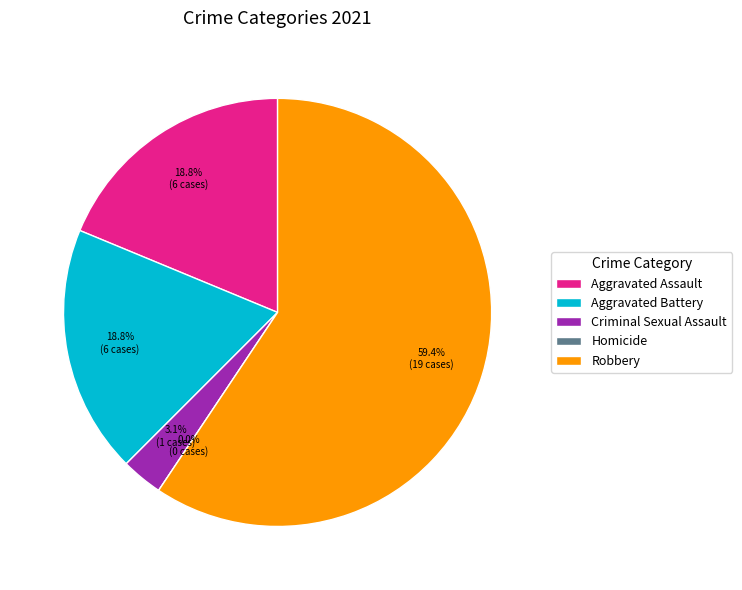

Combined, what portion of the pie is Homicide and Aggravated Battery?

18.8%